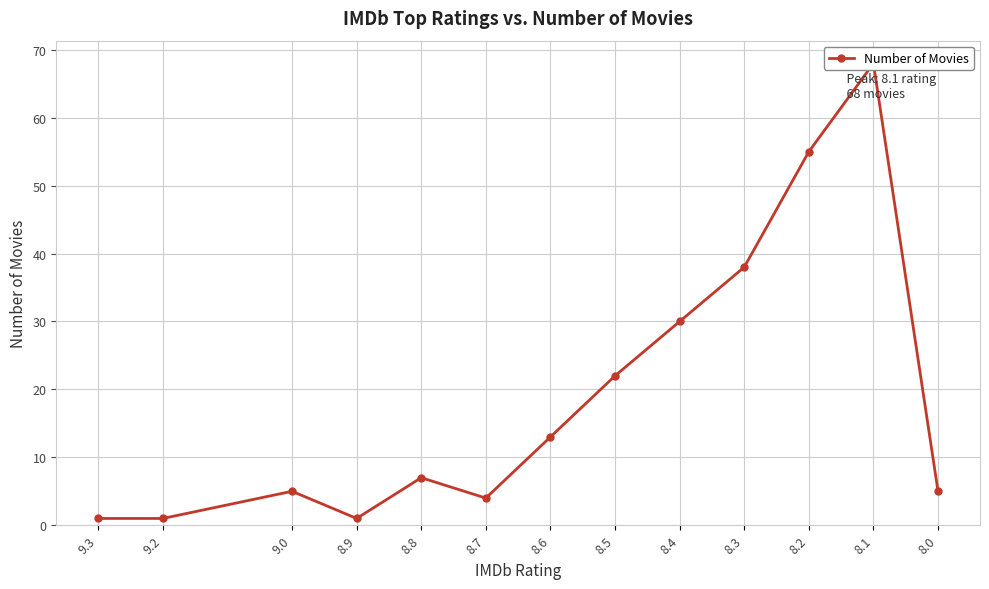

What value does the data have at 8.3?

38